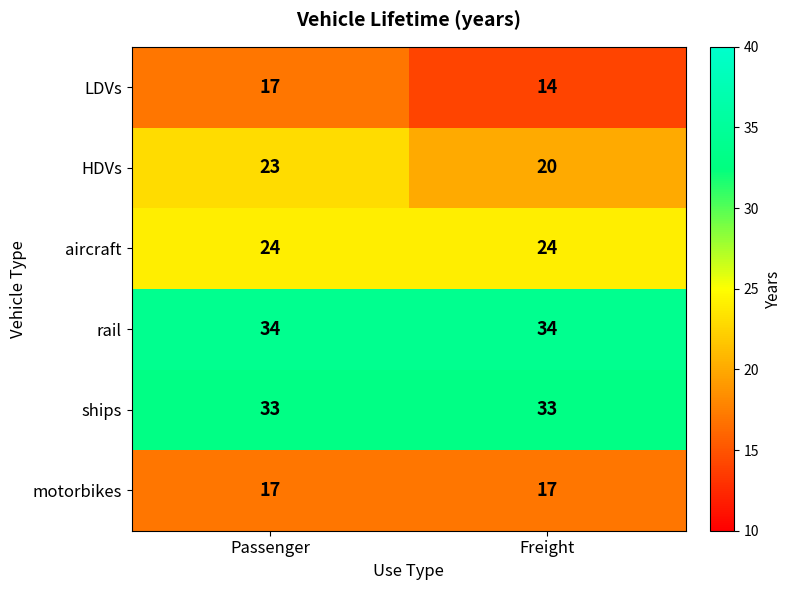

Reading left to right, extract all data points from this chart.

LDVs: 17	14
HDVs: 23	20
aircraft: 24	24
rail: 34	34
ships: 33	33
motorbikes: 17	17